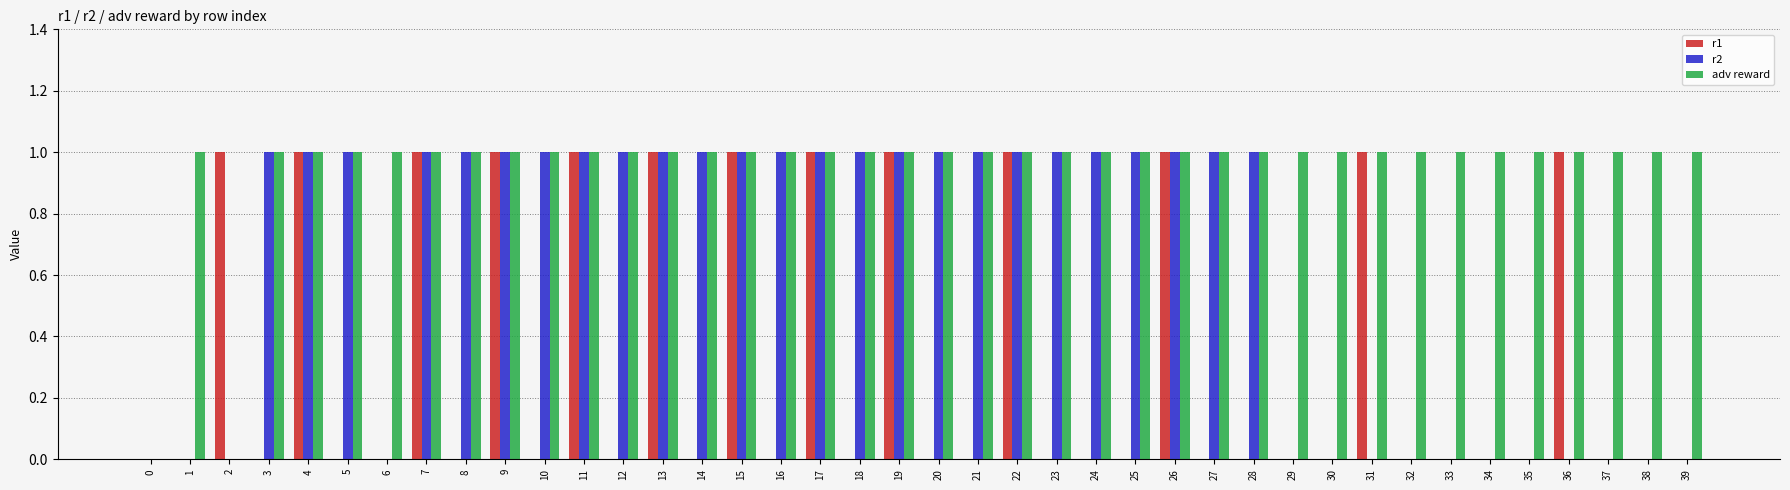

Between 10 and 39, which series saw the biggest shift?

r2